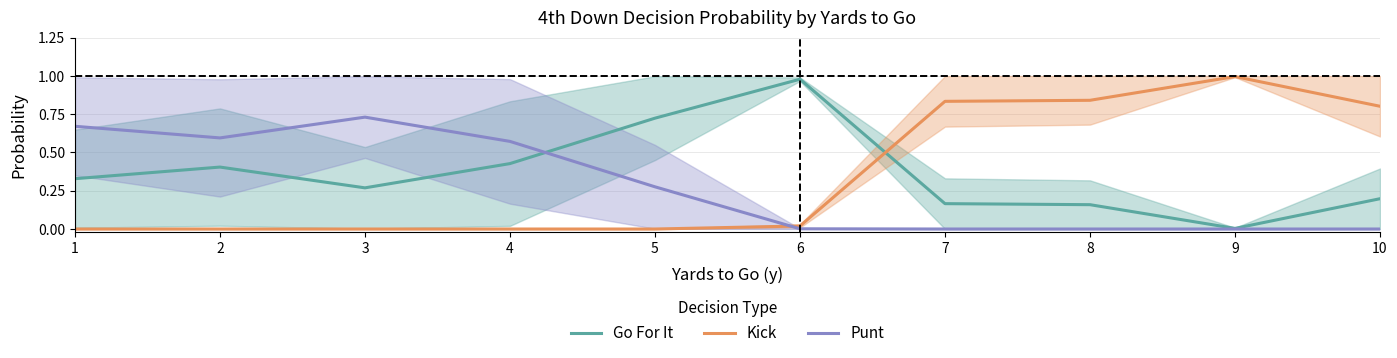

Count the number of categories in the chart.

10